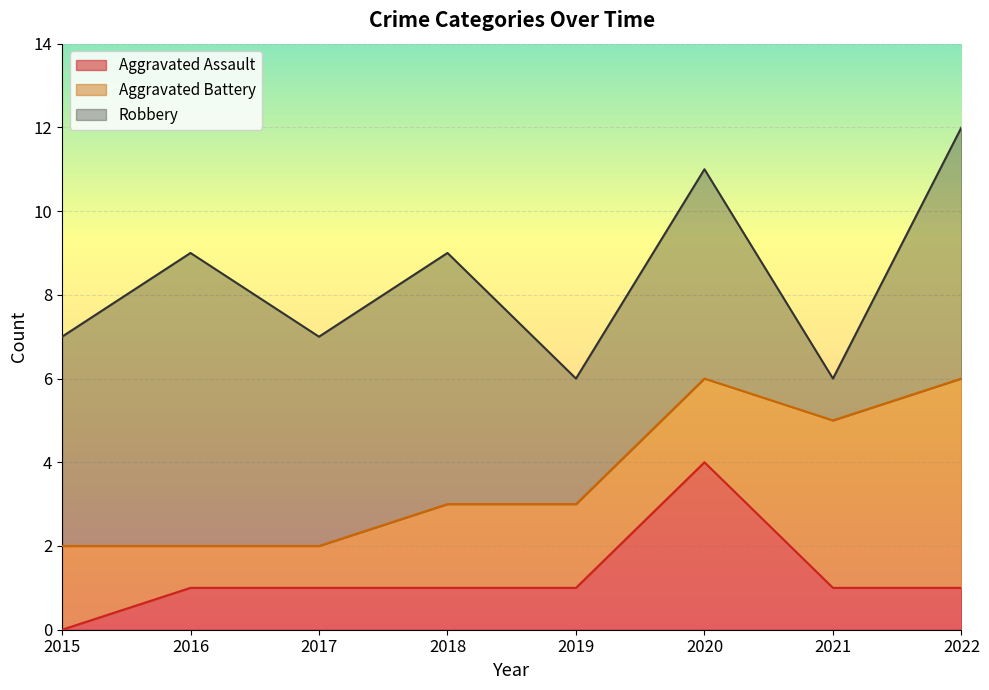

At which category does the chart reach its peak across all series?

2016